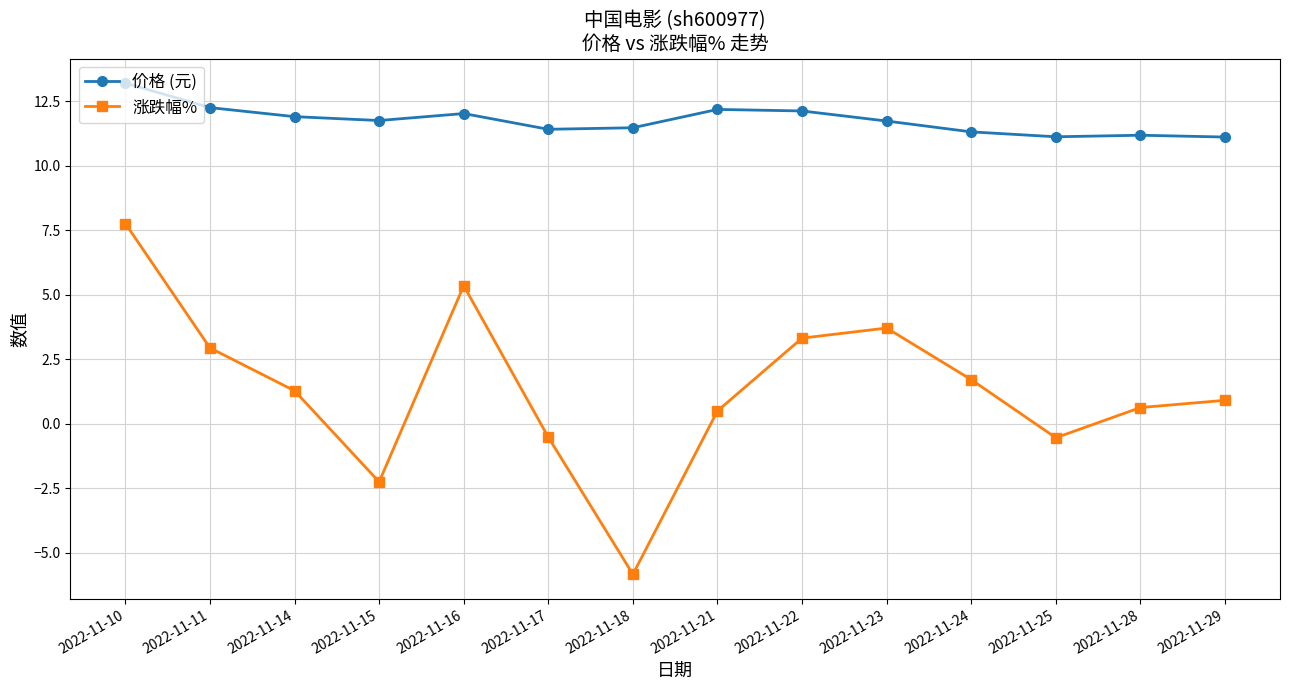

What value does the 涨跌幅% series have at 2022-11-18?

-5.8